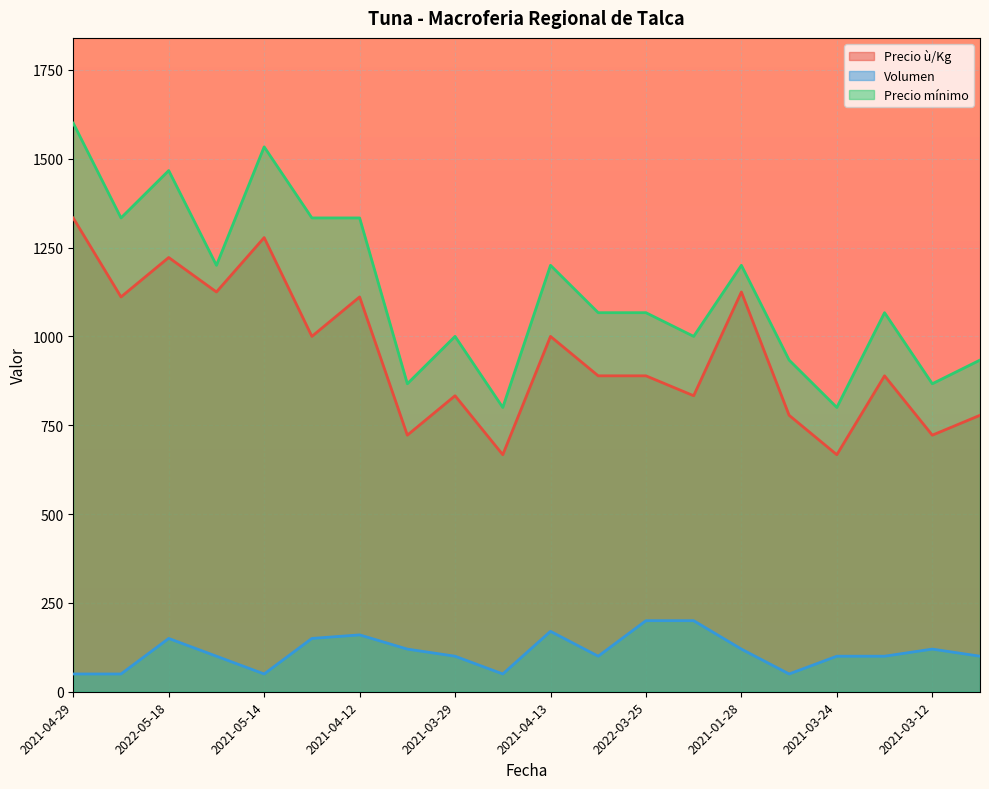

True or false: Precio mínimo and Volumen intersect in this chart.

False